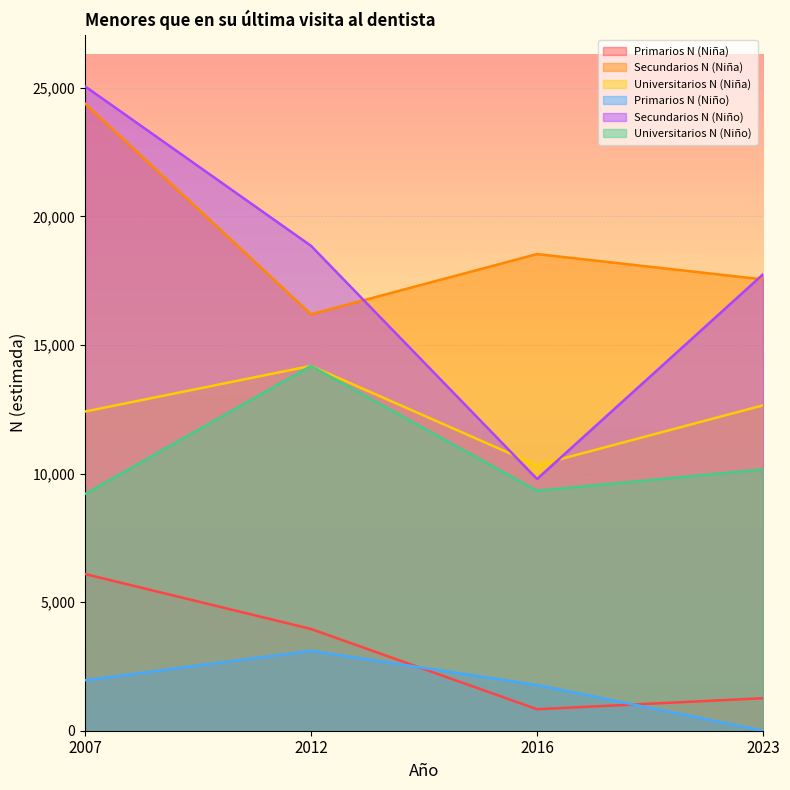

Where is the first local maximum for Secundarios N (Niña)?

2016